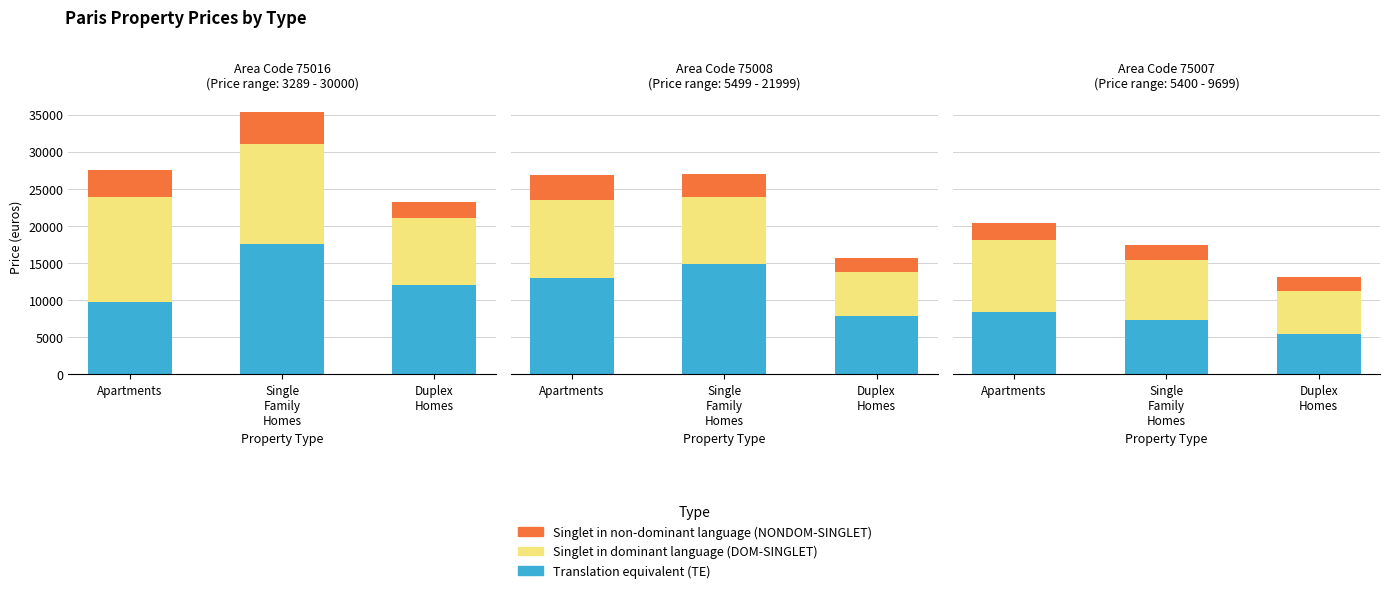

How many bars are there in each group?

3